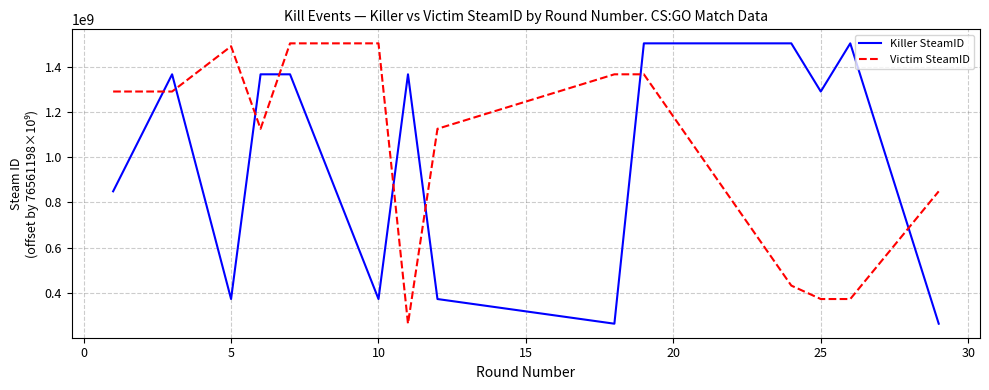

True or false: Victim SteamID and Killer SteamID cross at least once.

True